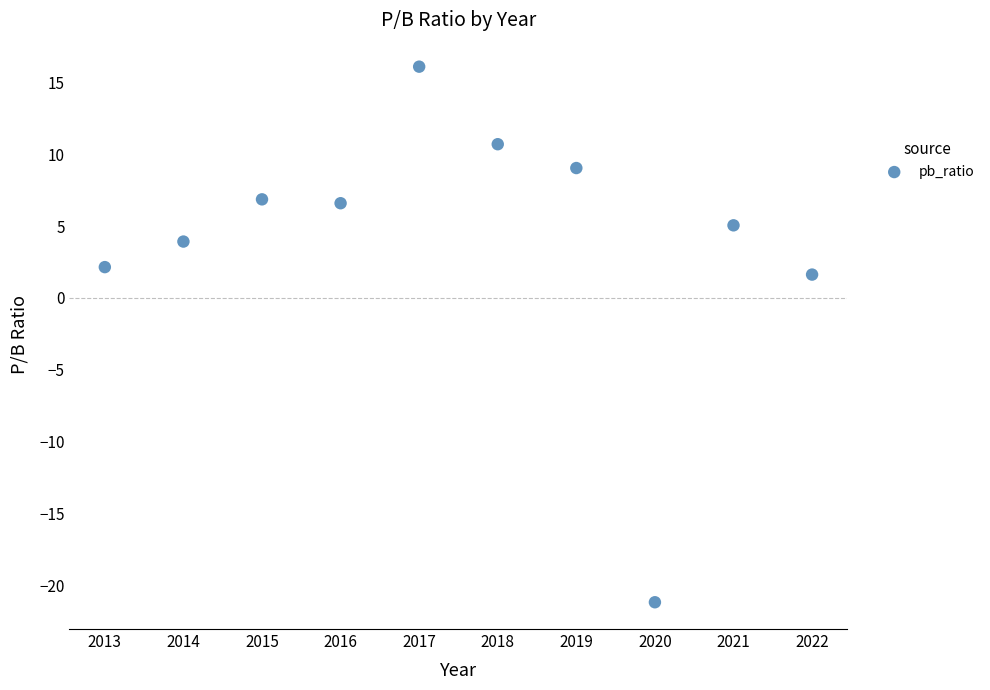

What Y value in the scatter plot is closest to -2?

1.6